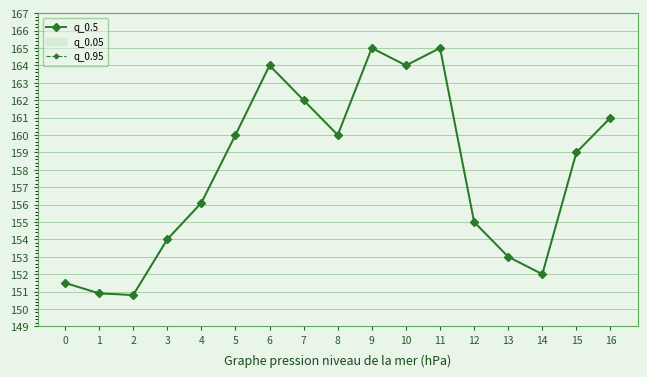

What is the value of the q_0.5 point at the 11th from the left?

164.0